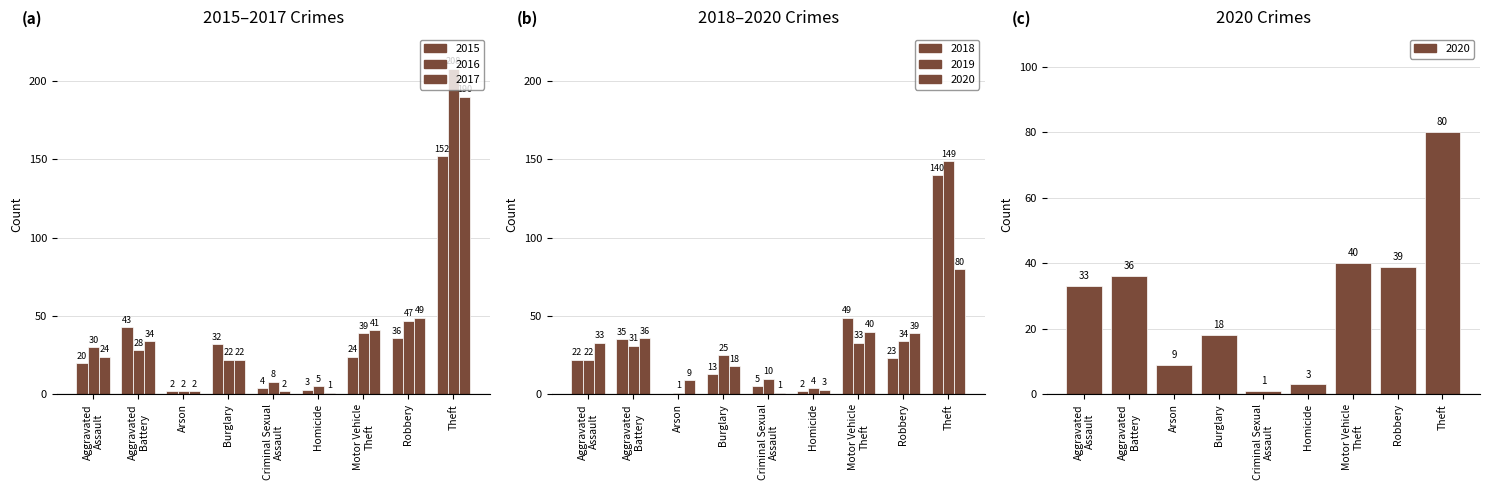

Between Homicide and Arson, which is larger?

Homicide